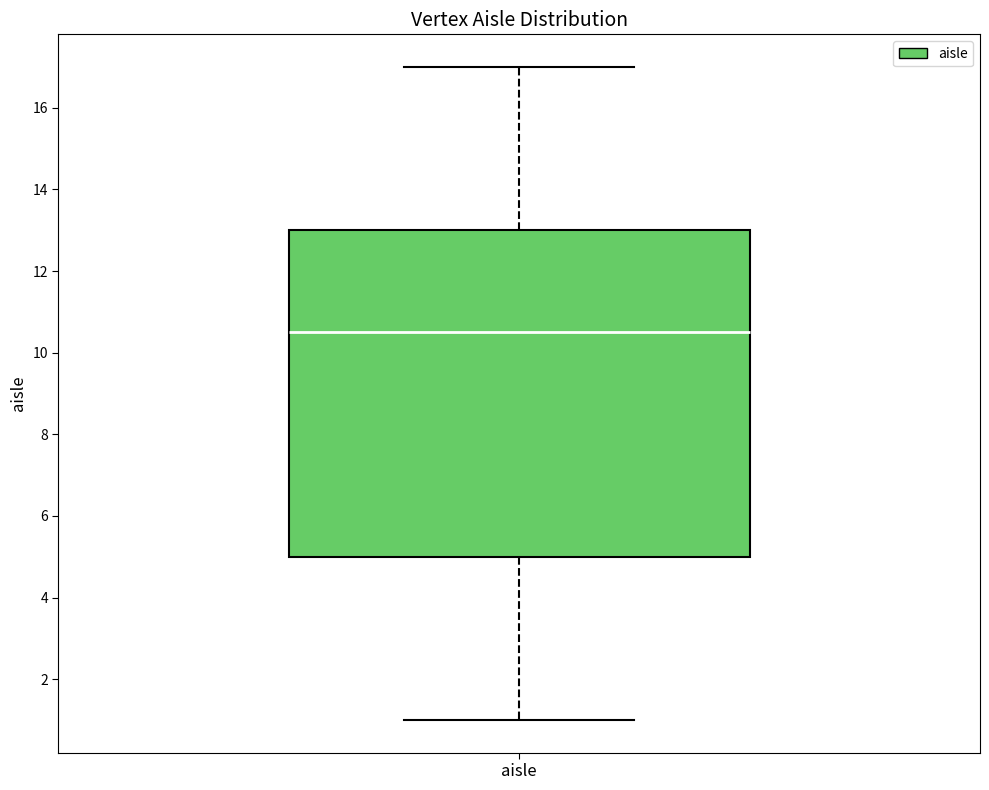

Where does the lower whisker of the box for aisle end on the y-axis? The values are not printed on the chart, so give them approximately, as read against the axis.

1.0